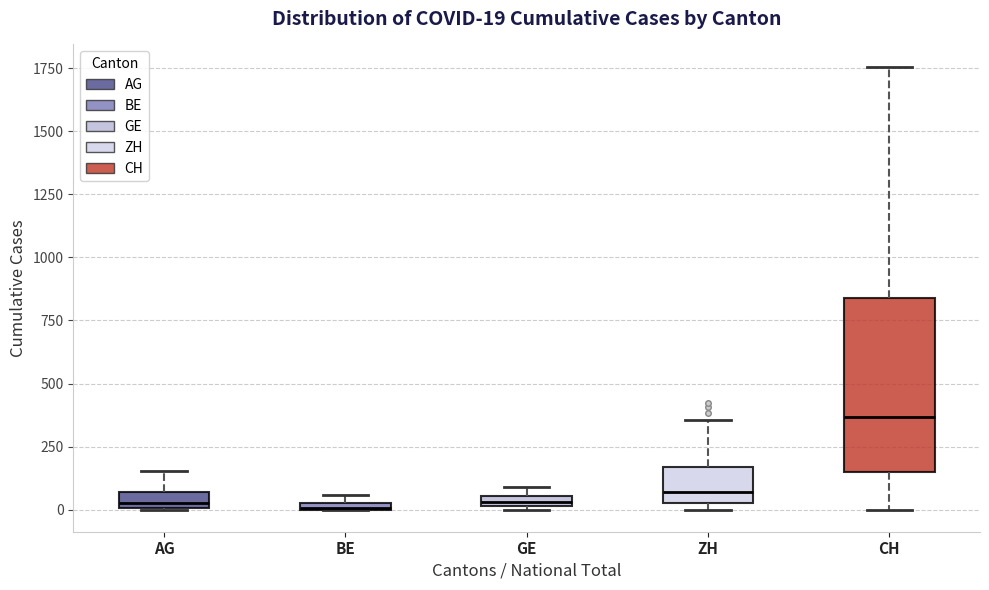

Comparing the boxes themselves (not the whiskers), which one is the tallest?

CH